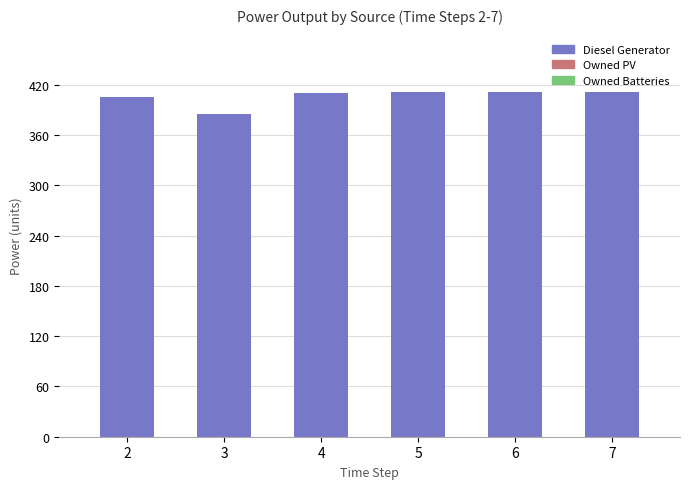

How many values are below 411?

3